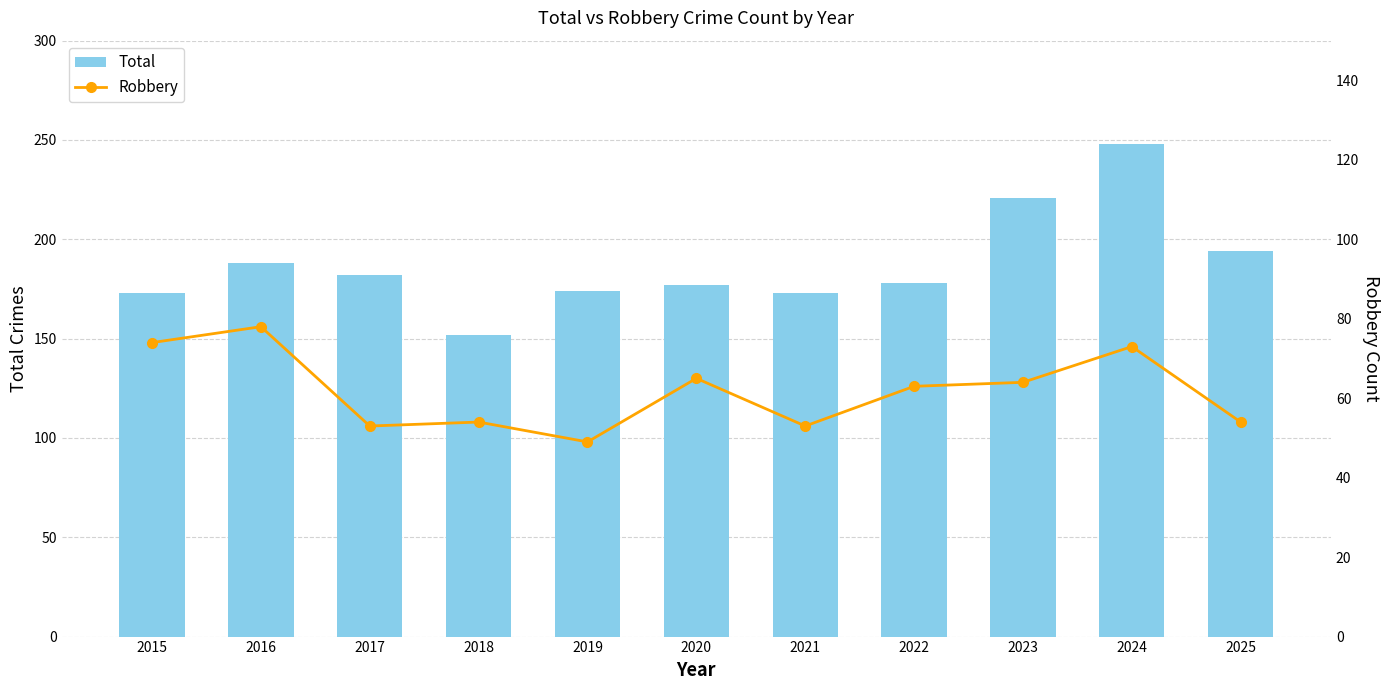

The Total series shows 174 at 2019. True or false?

True